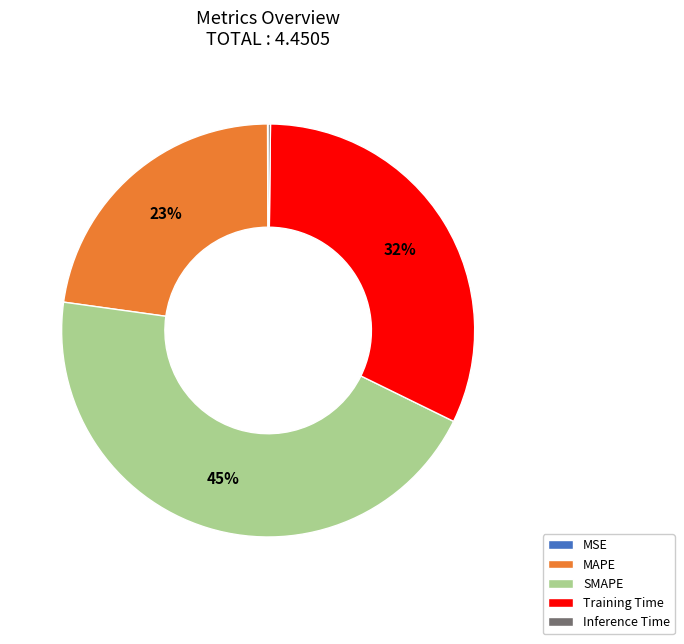

Which category has the biggest portion of the pie?

SMAPE